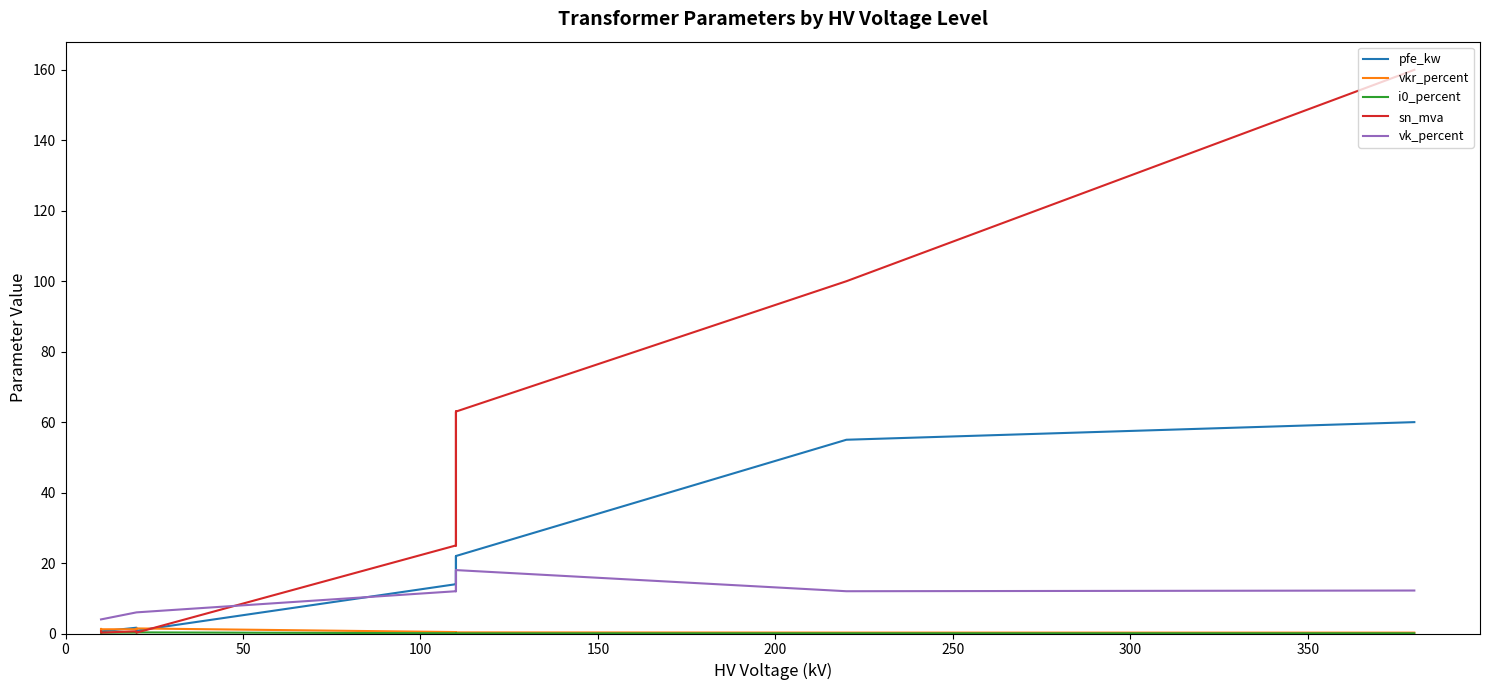

The sn_mva series shows 53.3 at 0. True or false?

False